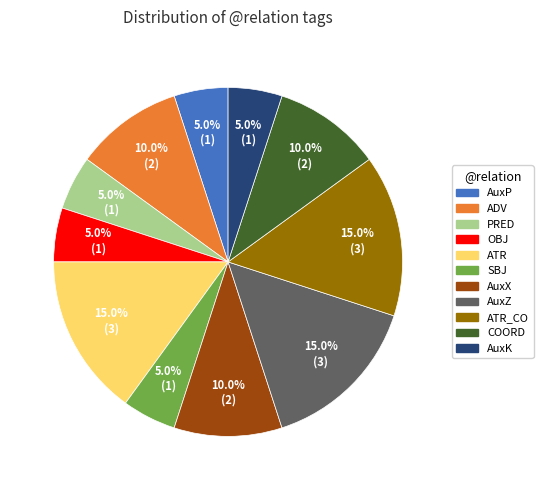

Is there any slice that represents more than half of the pie?

No